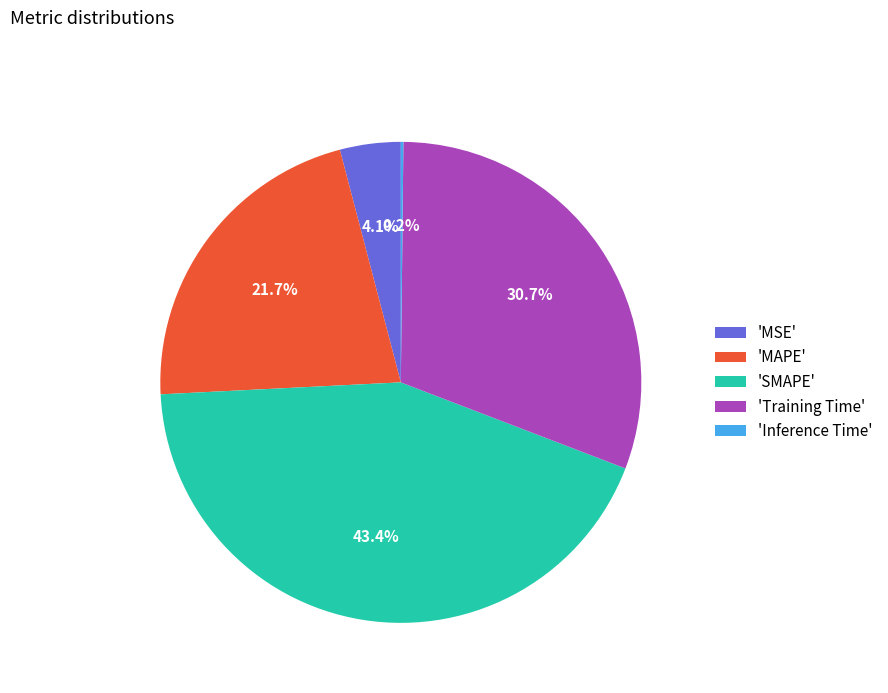

What is the ratio of the value at 'SMAPE' to the value at 'Training Time'?

1.4